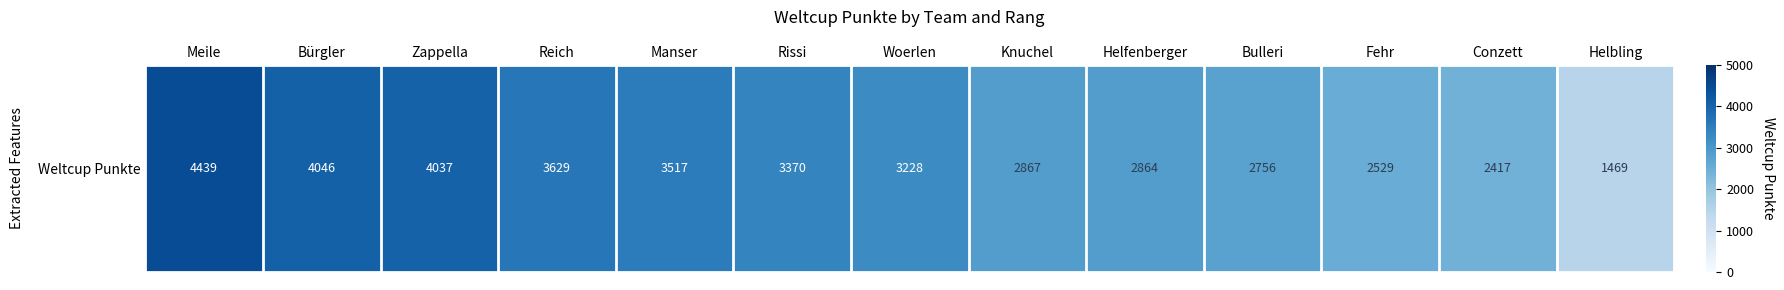

The chart shows a value of 1059 at Conzett. True or false?

False